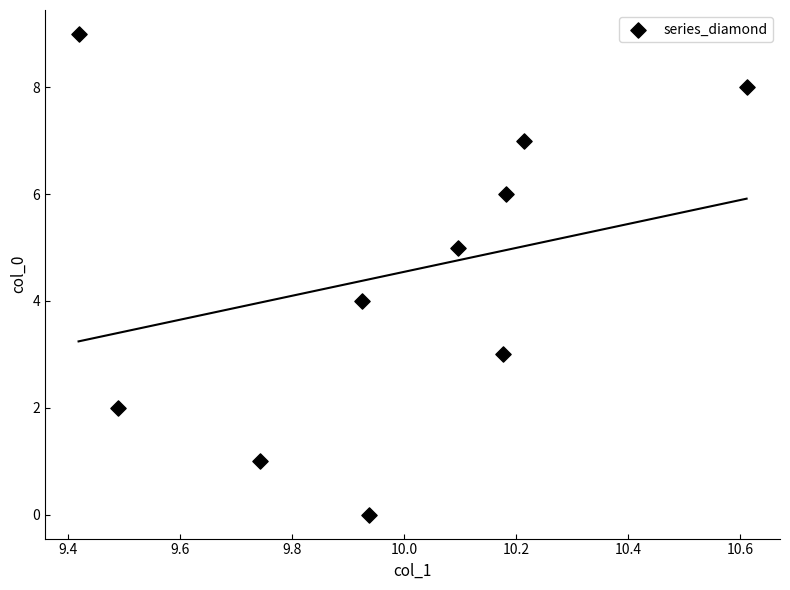

What is the range of Y values (max minus min)?

9